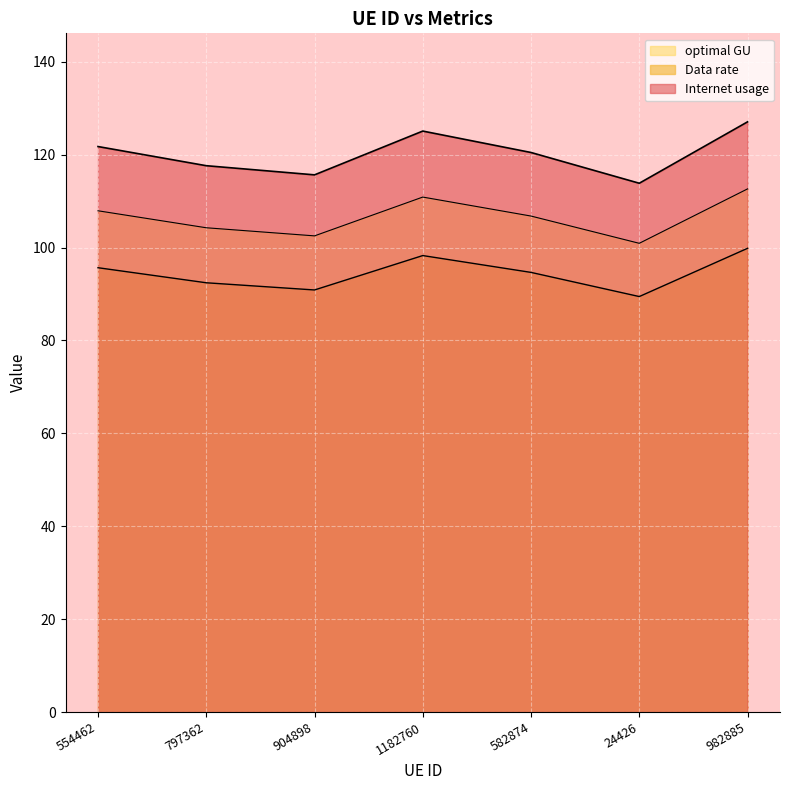

How many data points in optimal GU are less than 106?

3